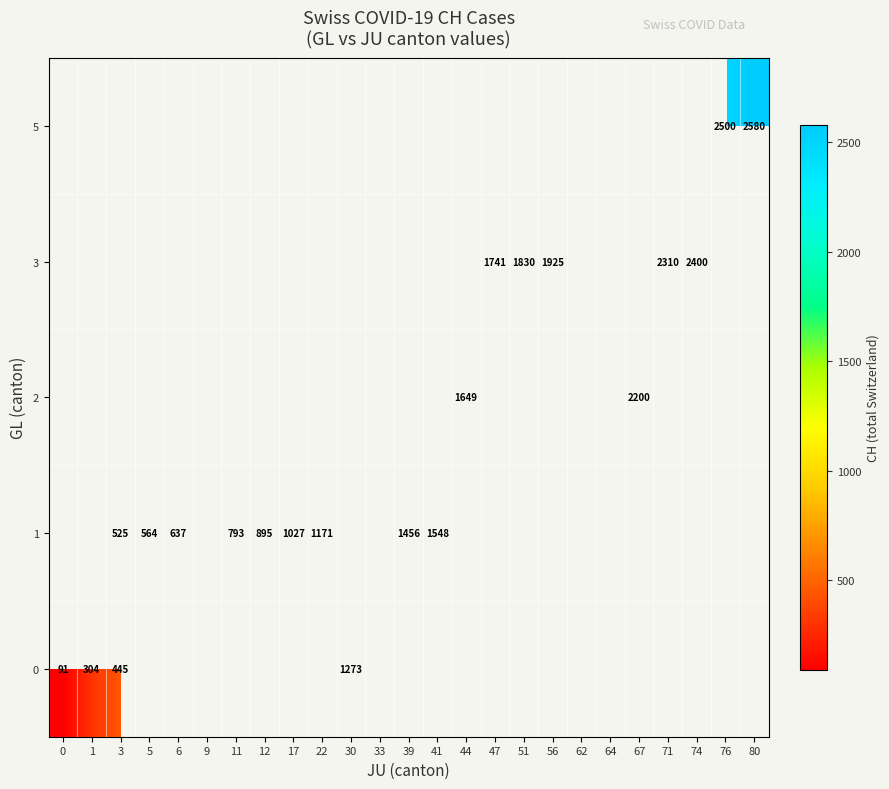

Rank the series by their maximum value, from lowest to highest.

0, 1, 2, 3, 5